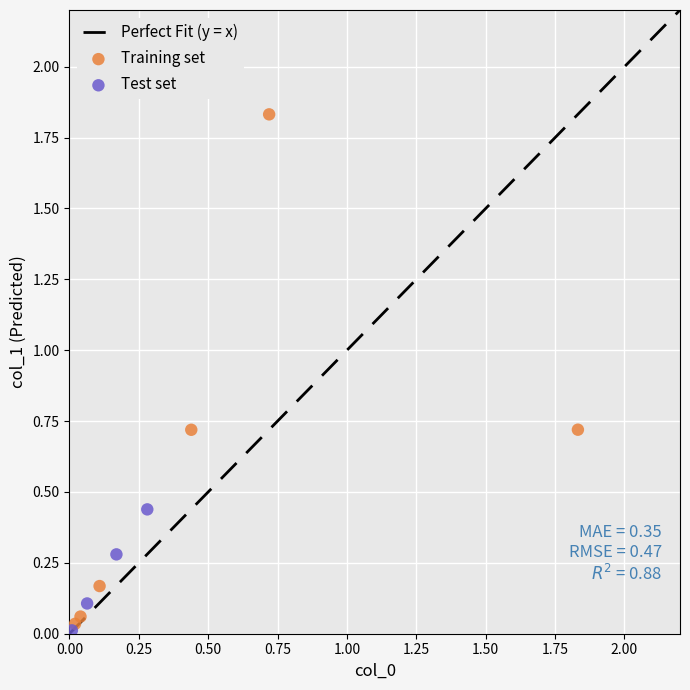

Which series has the largest Y range (max minus min)?

Training set